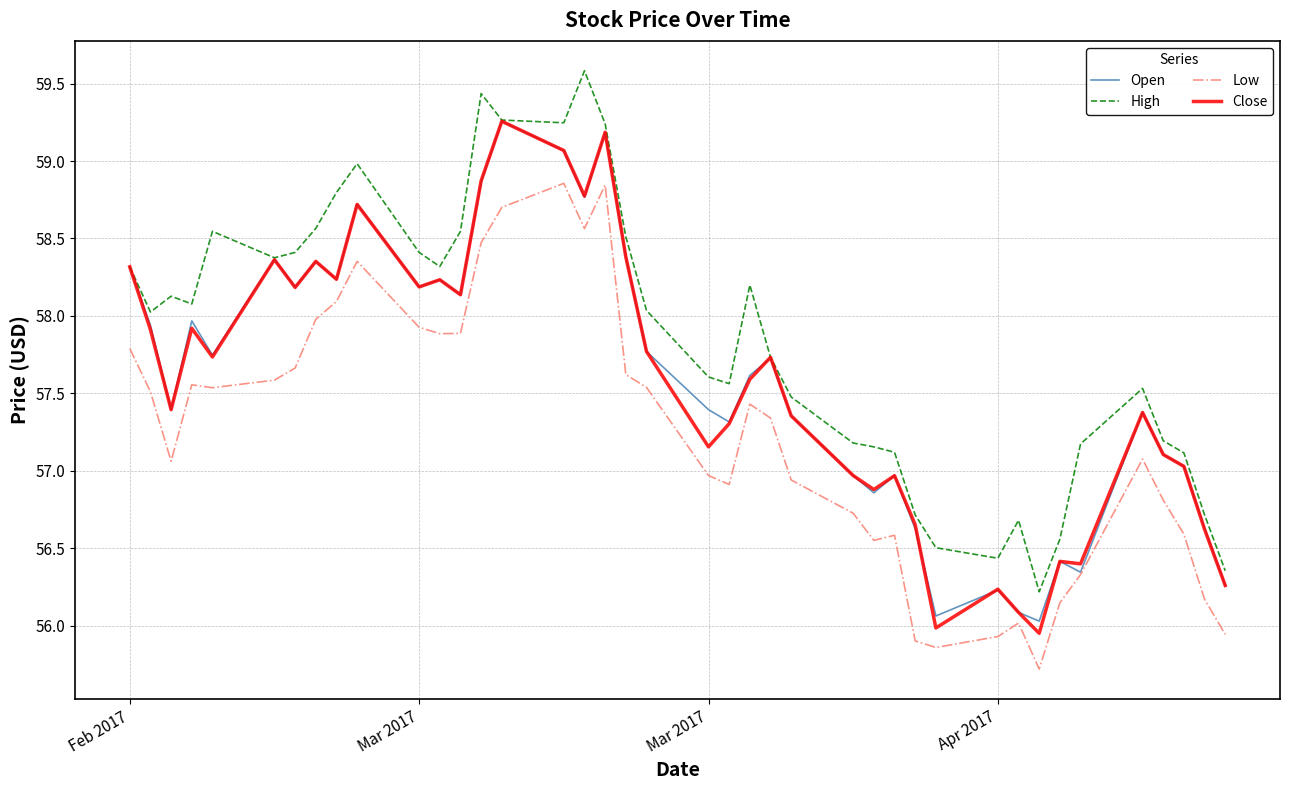

What is the minimum value shown in the chart?

55.7